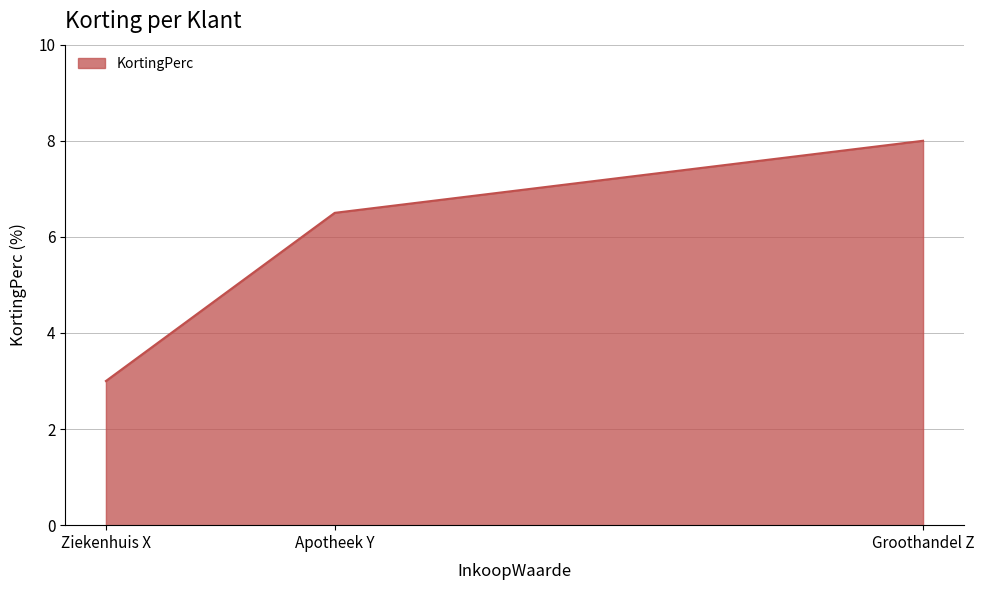

True or false: the data shows 4.5 at Groothandel Z.

False